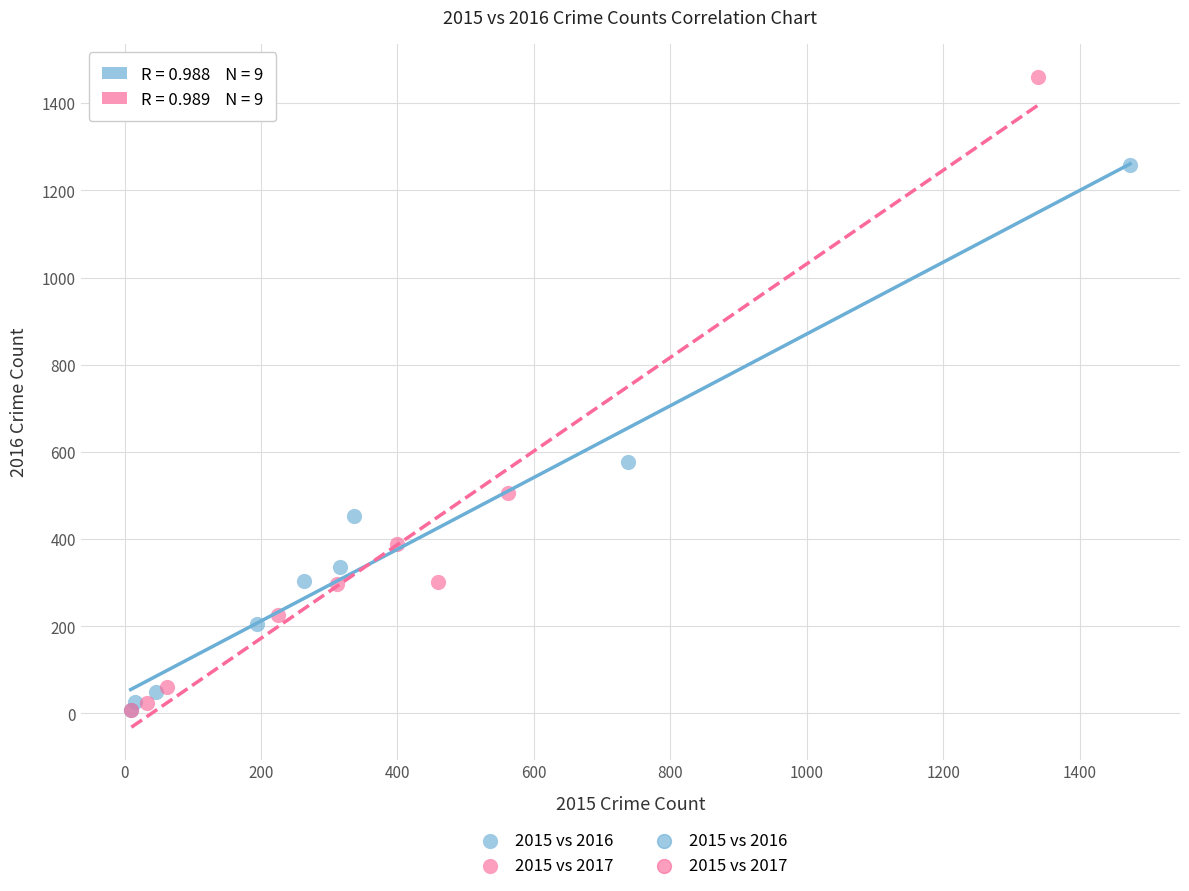

Which series reaches the maximum Y coordinate?

2015 vs 2017